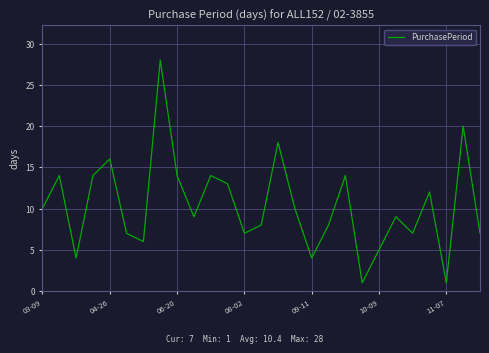

How many lines are shown in the chart?

1